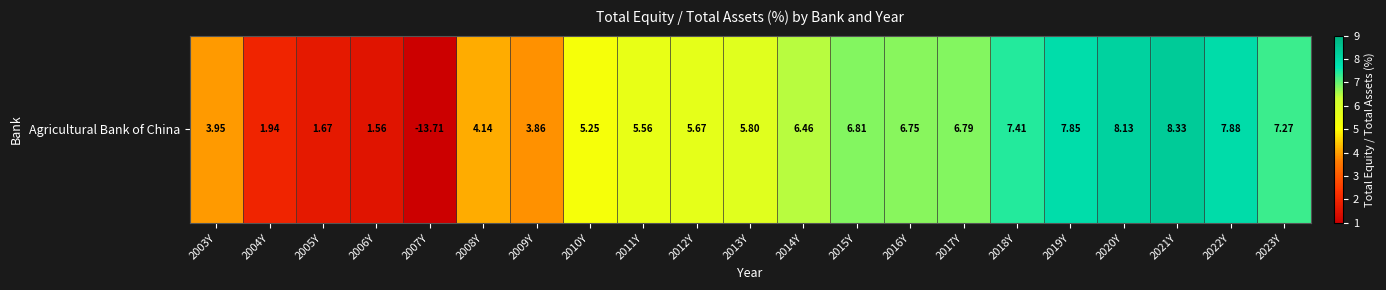

Approximately how many times larger is the value at 2011Y compared to 2020Y?

0.7